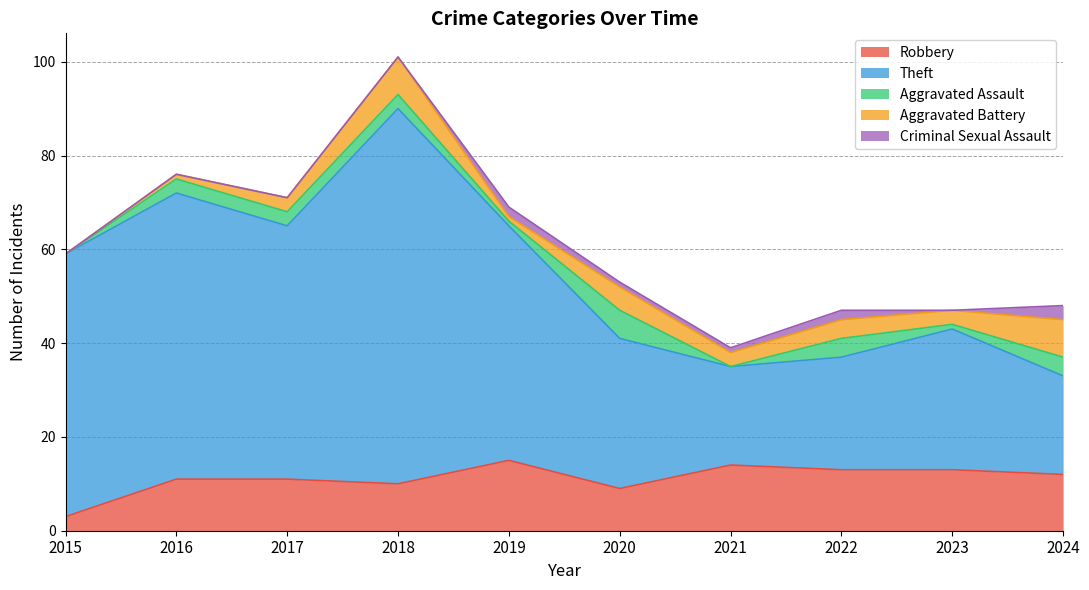

The Criminal Sexual Assault series shows 1 at 2019. True or false?

False